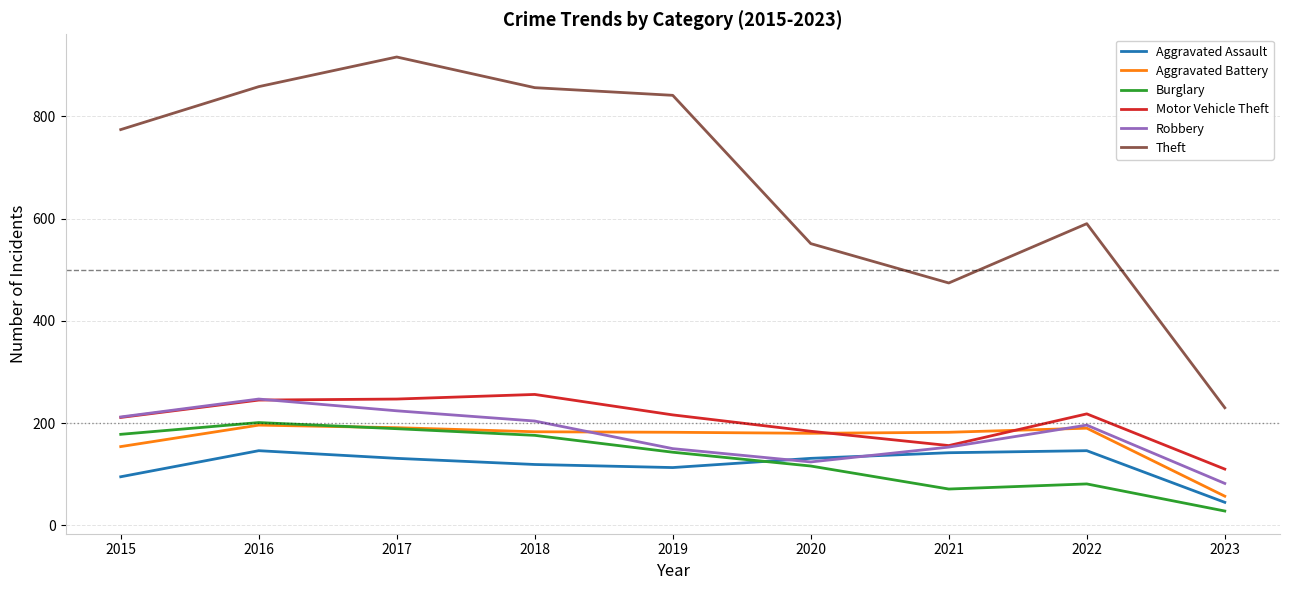

True or false: Theft and Motor Vehicle Theft cross at least once.

False